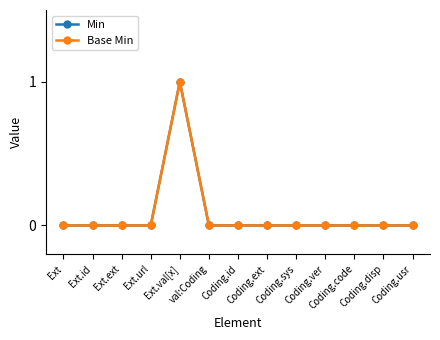

How many lines are shown in the chart?

2